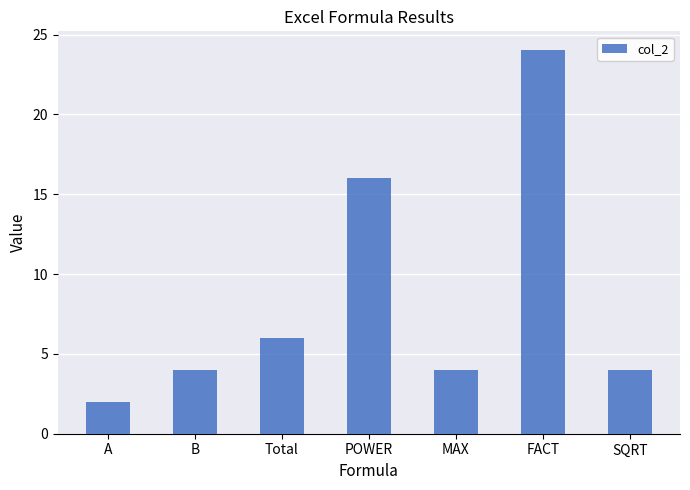

Reading left to right, list all the values displayed in this chart.

2	4	6	16	4	24	4